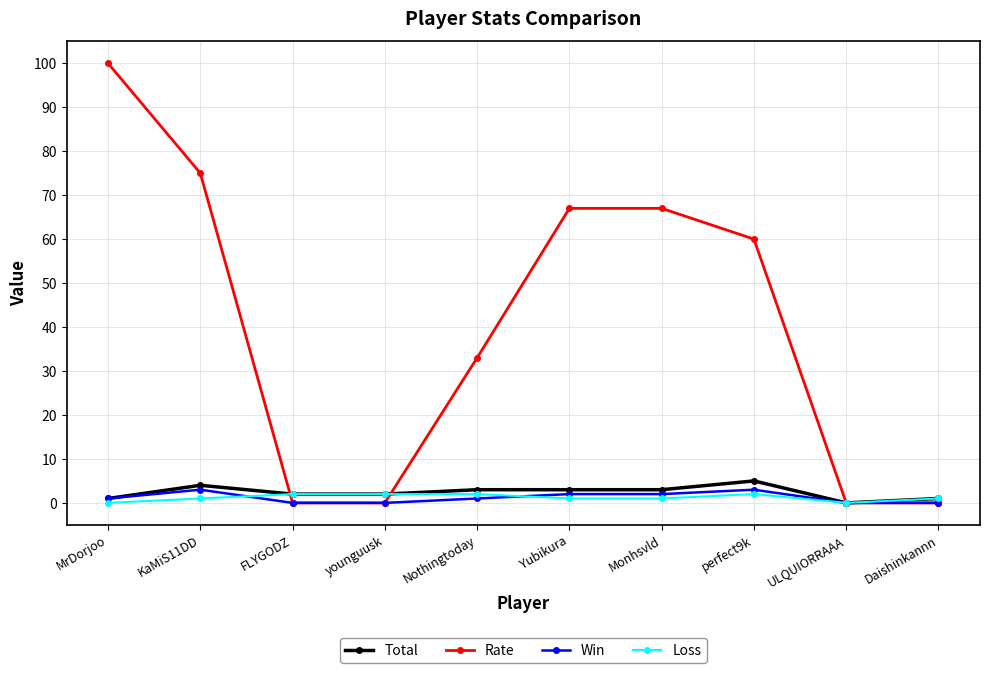

What is the greatest value displayed?

100